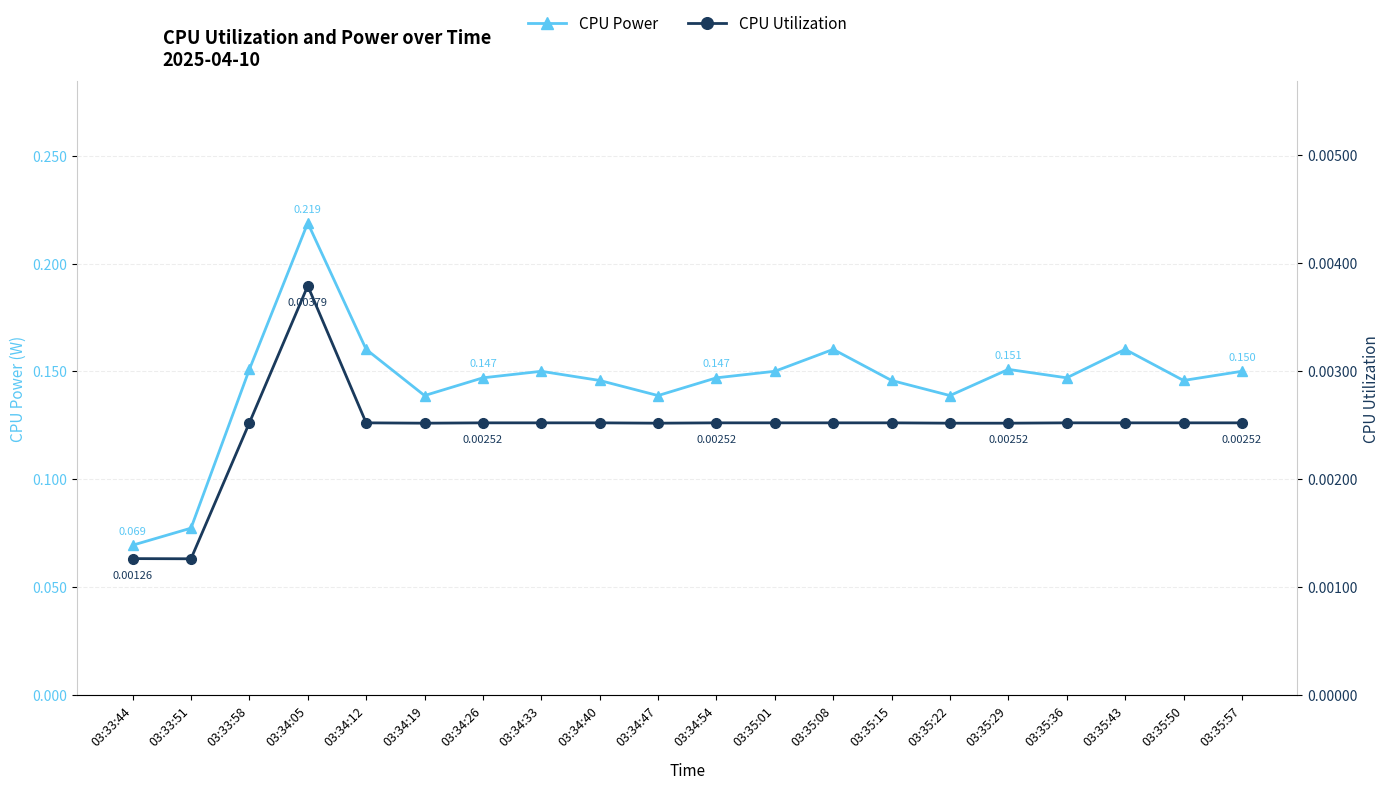

Where is the first local maximum for CPU Power?

03:34:05